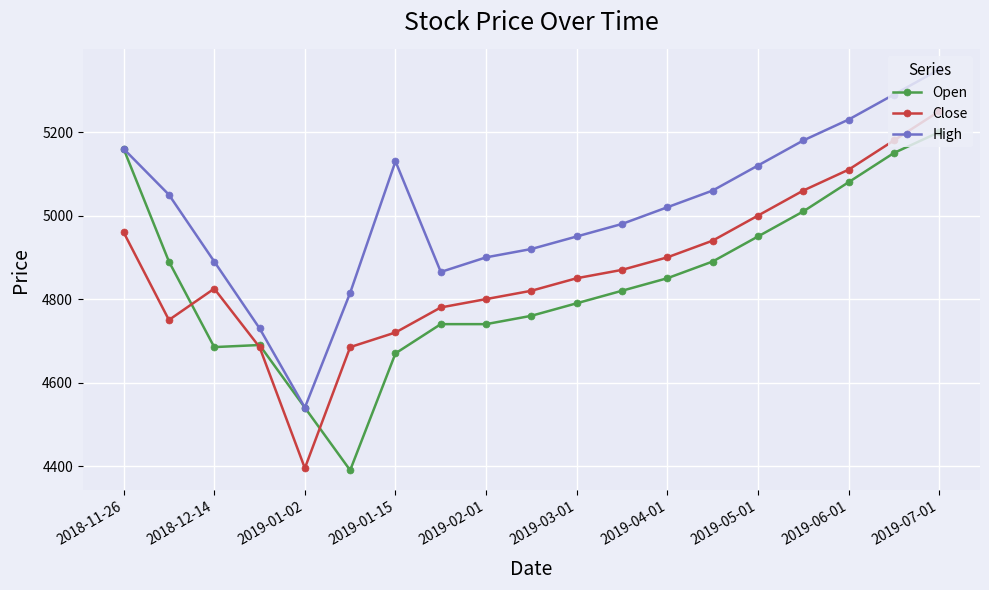

Which series has the largest total across all categories?

High